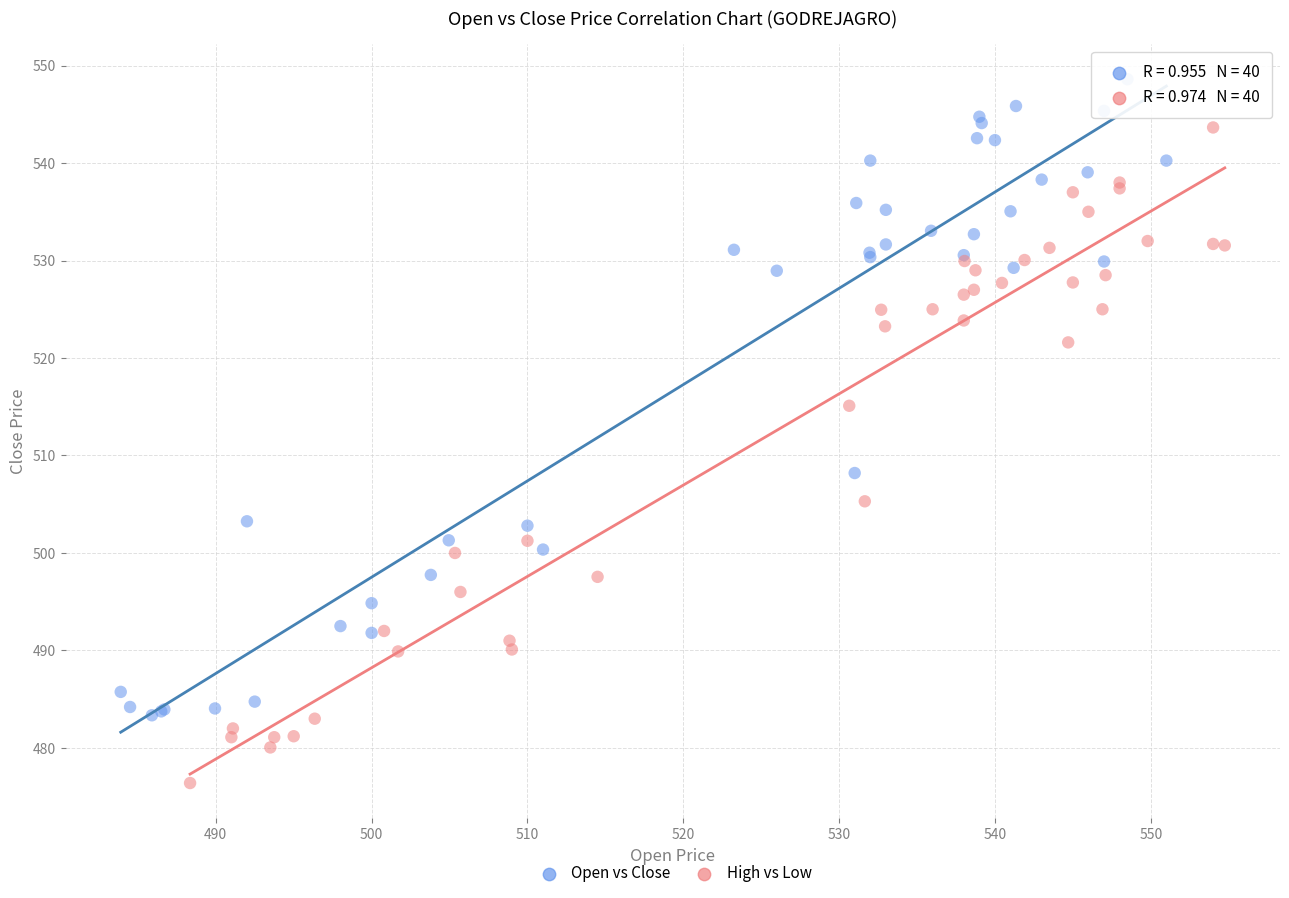

What are all the series names shown in the legend?

Open vs Close, High vs Low